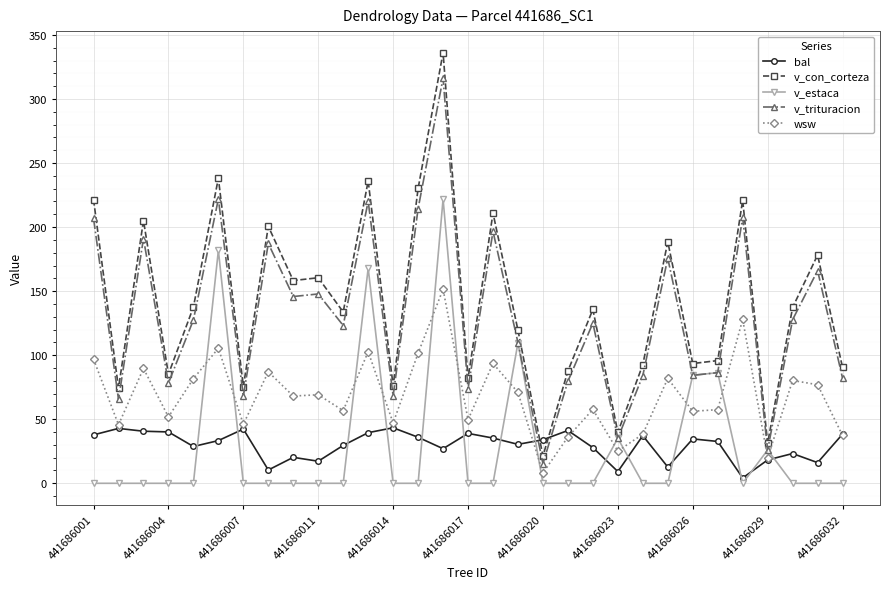

How many values in the wsw series exceed 68?

16